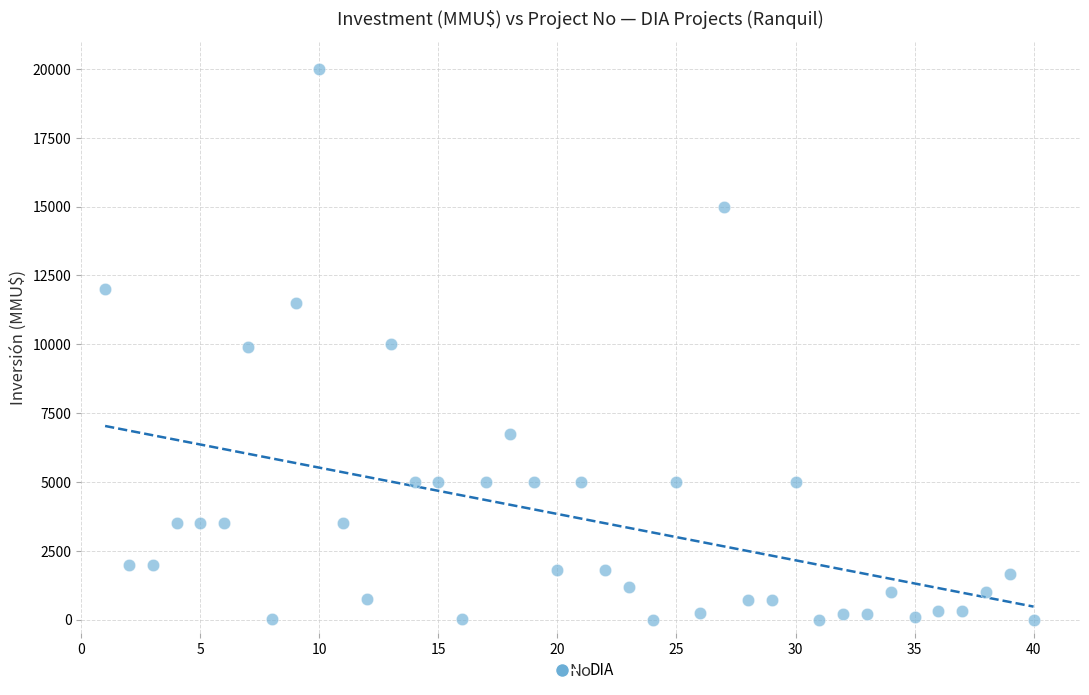

What is the range of Y values (max minus min)?

20000